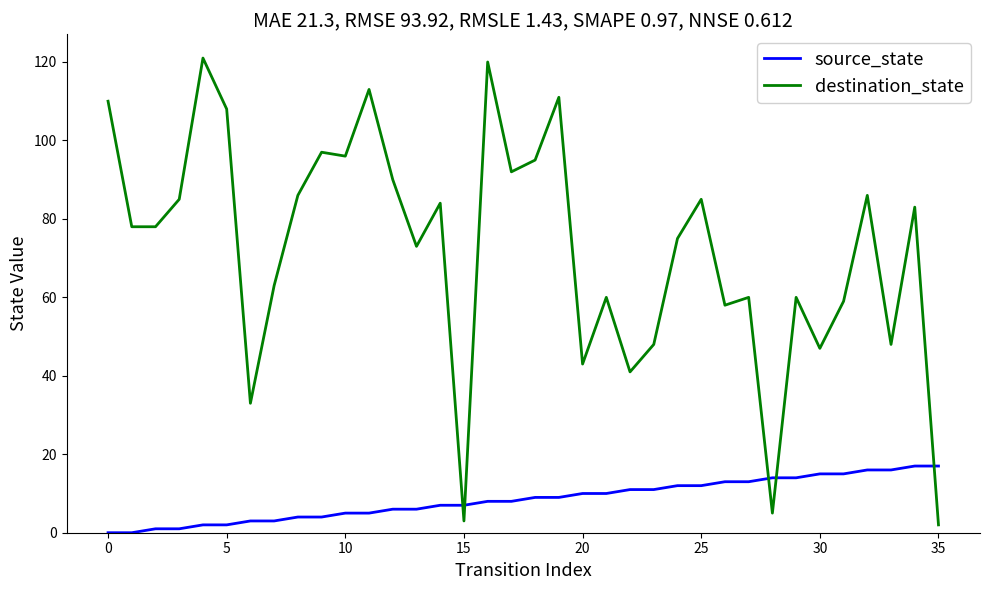

Which series has the largest range (max minus min)?

destination_state